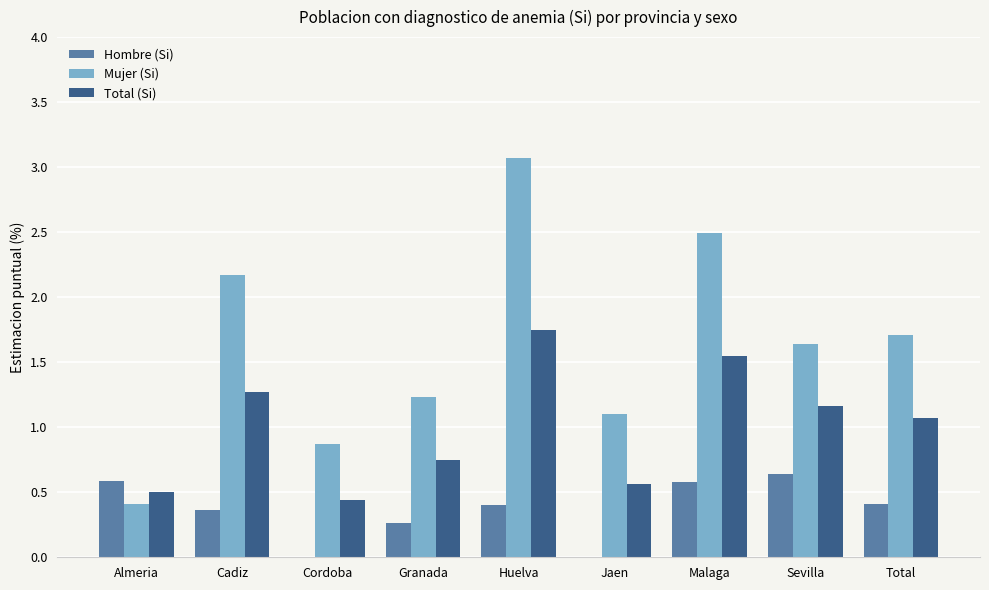

Between Cordoba and Granada, which series saw the biggest shift?

Mujer (Si)